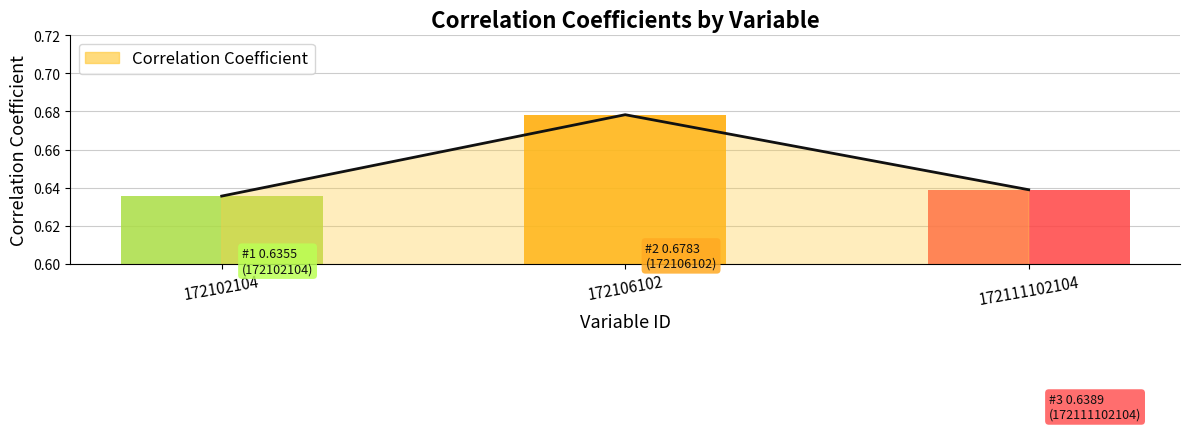

Count the values in the range 0 to 1.

3